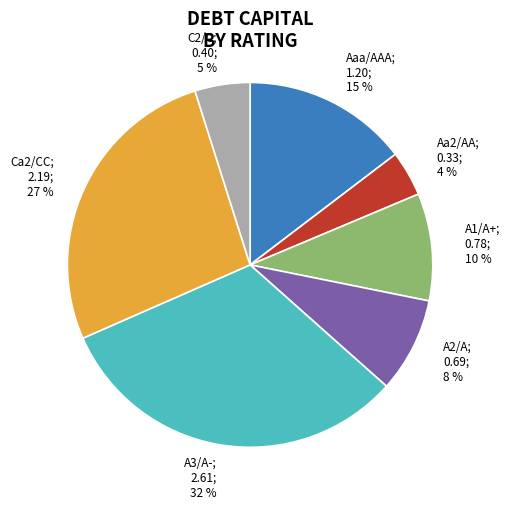

To the nearest percent, what is the difference between the A1/A+; 0.78; 10 % and C2/C; 0.40; 5 % slice percentages?

5%